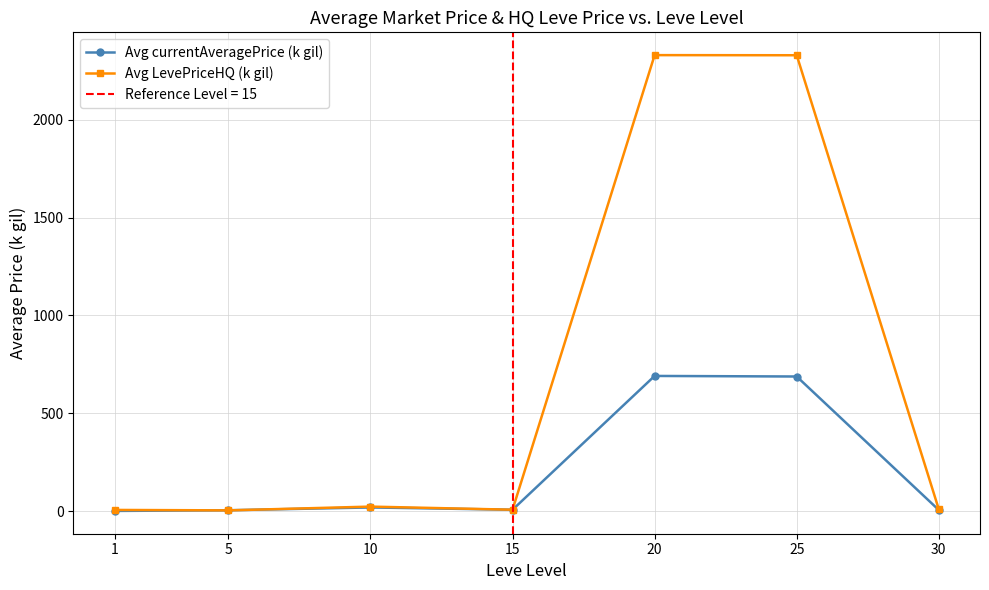

Between 10 and 25, which is larger?

25